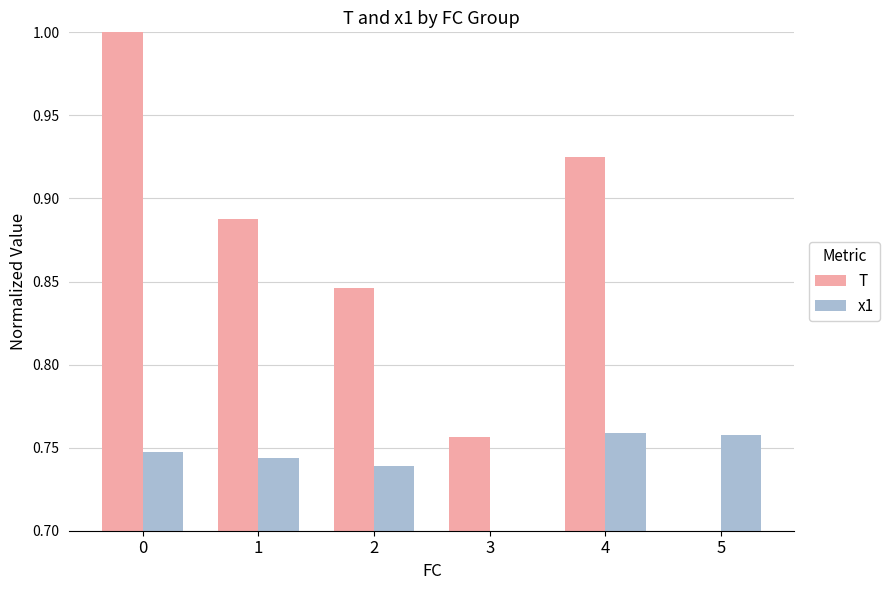

Rank the categories by T value from highest to lowest.

0, 4, 1, 2, 3, 5